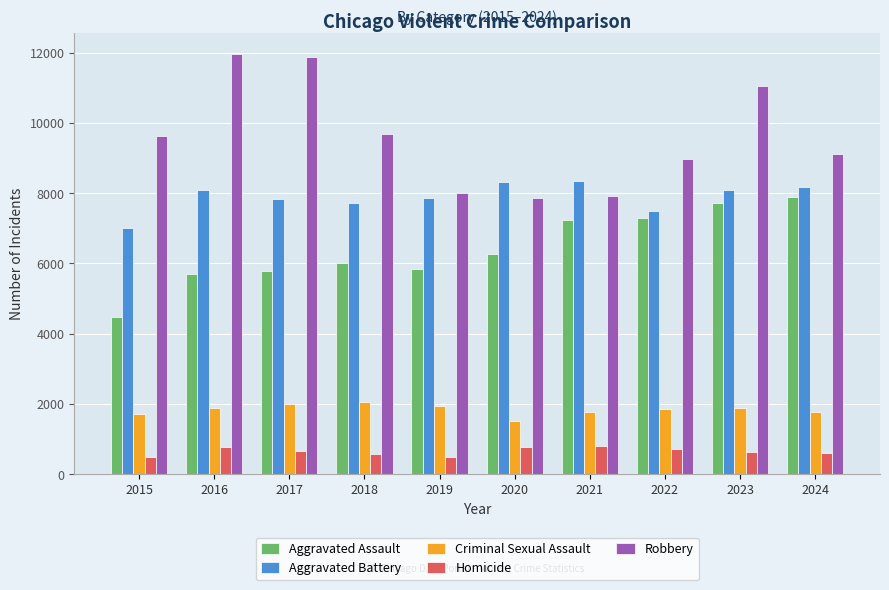

Where is Aggravated Battery nearest to the value 7682?

2018